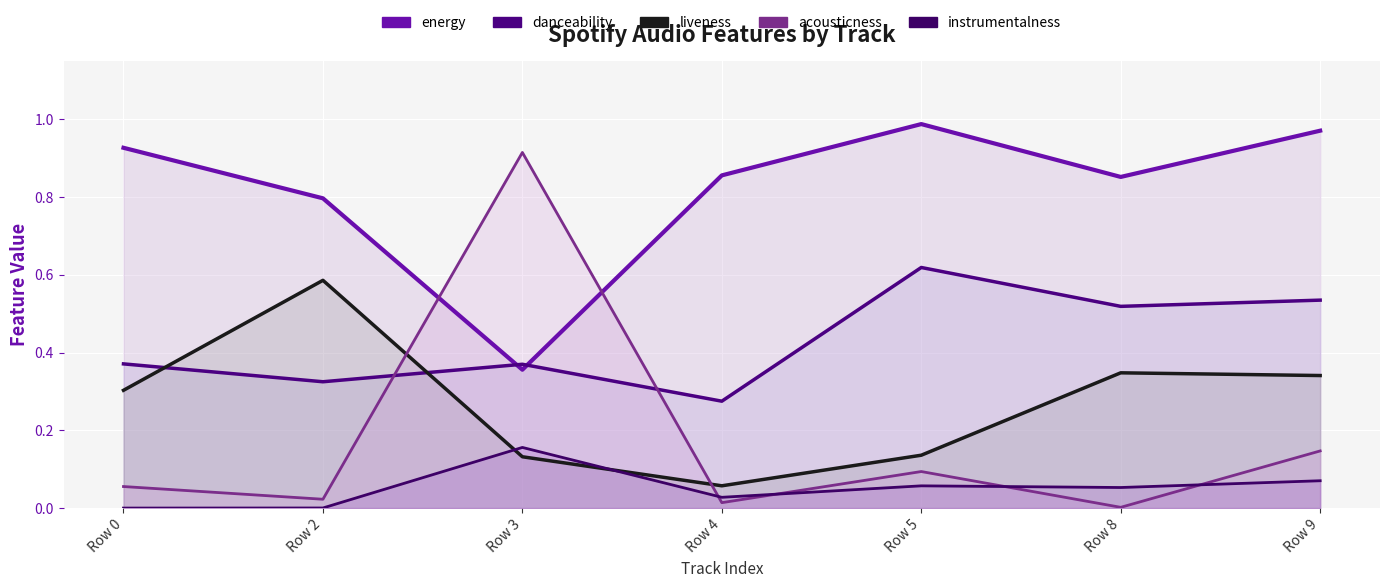

Between Row 4 and Row 9, which is larger?

Row 9